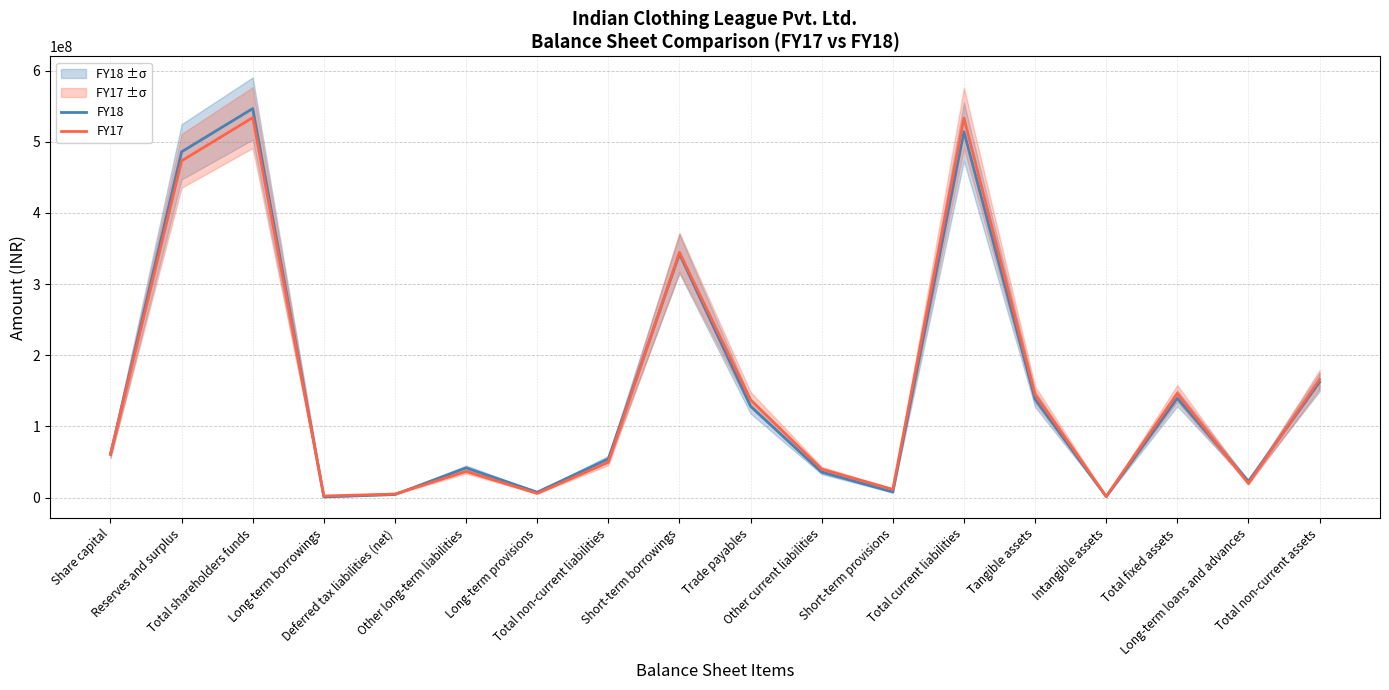

What is the spread (max minus min) of values at Reserves and surplus?

12717074